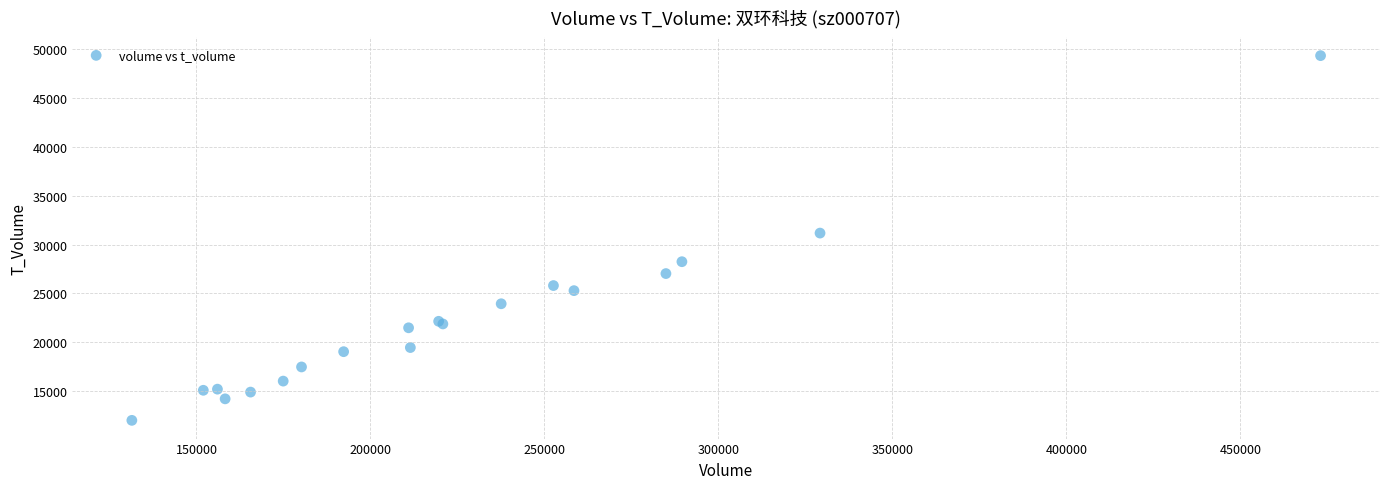

What Y value in the scatter plot is closest to 30668?

31170